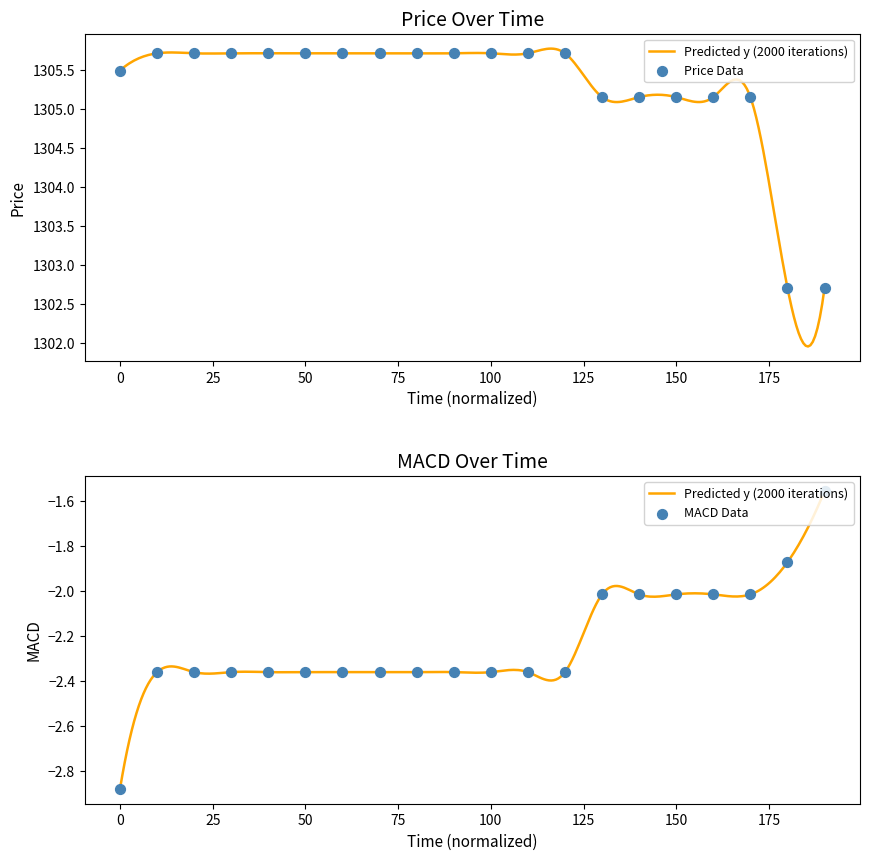

What is the total value across all series at 75?

1303.3